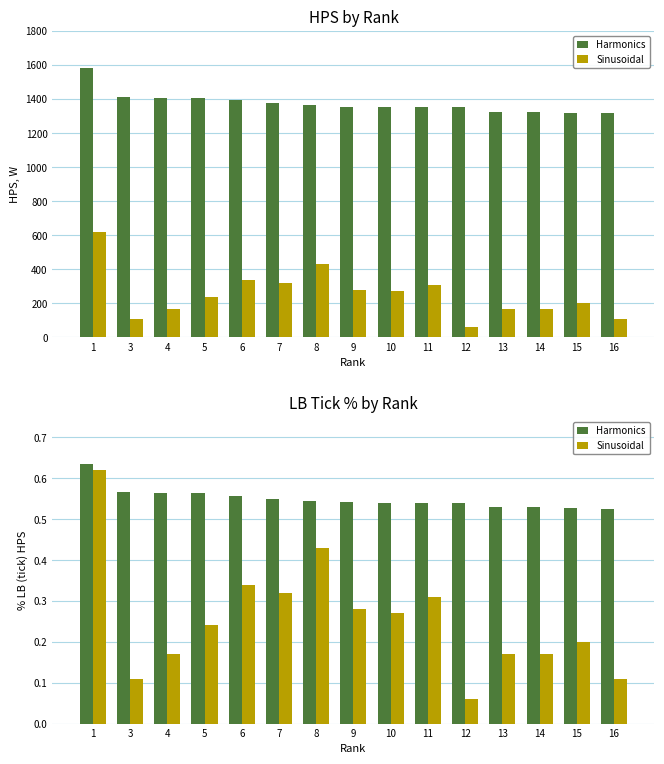

What is the lowest value of the Sinusoidal series?

0.1